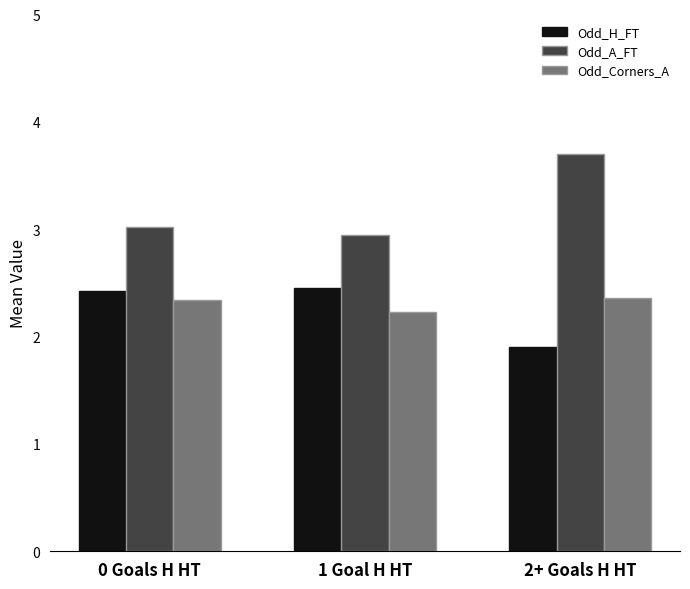

List the labels in order of Odd_A_FT value, smallest first.

1 Goal H HT, 0 Goals H HT, 2+ Goals H HT